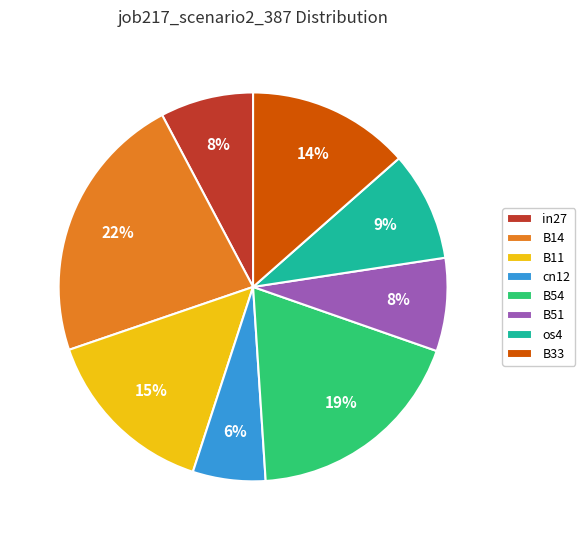

Is it true that os4 is 19% of the pie?

False